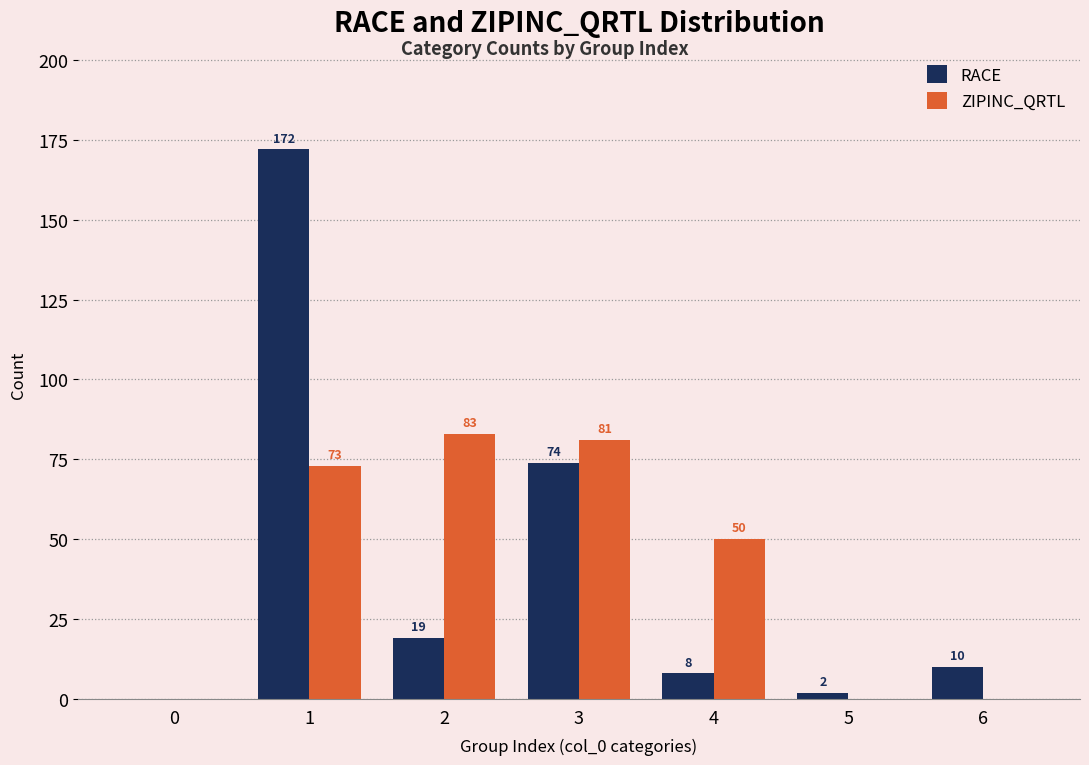

Which series has the largest total across all categories?

ZIPINC_QRTL